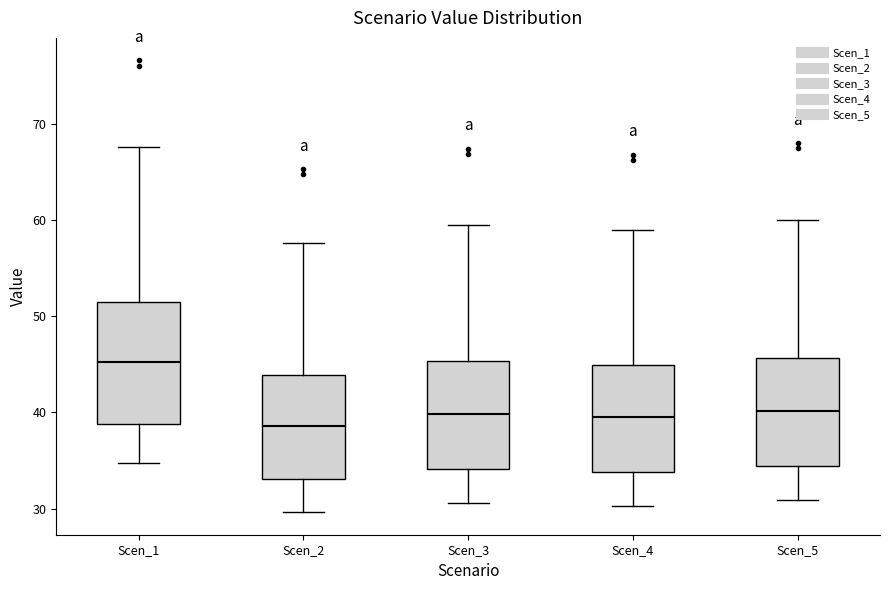

Reading left to right, read every box against the y-axis: the position of its median line, the range the box covers, and the ends of its whiskers. The values are not printed on the chart, so give them approximately, as read against the axis.

Scen_1: median 45, box 39 to 51, whiskers 35 to 68
Scen_2: median 39, box 33 to 44, whiskers 30 to 58
Scen_3: median 40, box 34 to 45, whiskers 31 to 60
Scen_4: median 39, box 34 to 45, whiskers 30 to 59
Scen_5: median 40, box 34 to 46, whiskers 31 to 60